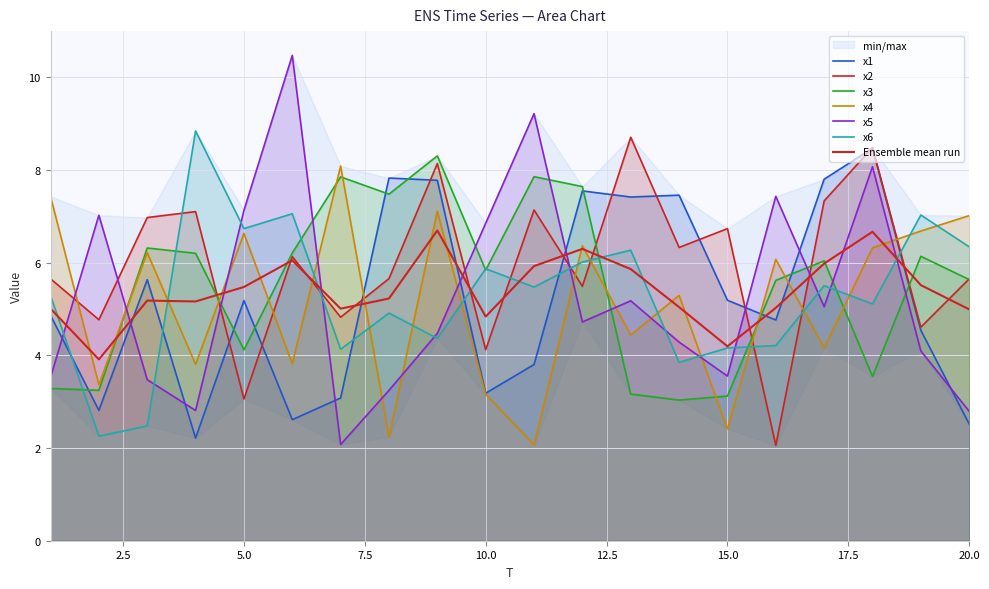

Read the x4 value at 12.

6.4